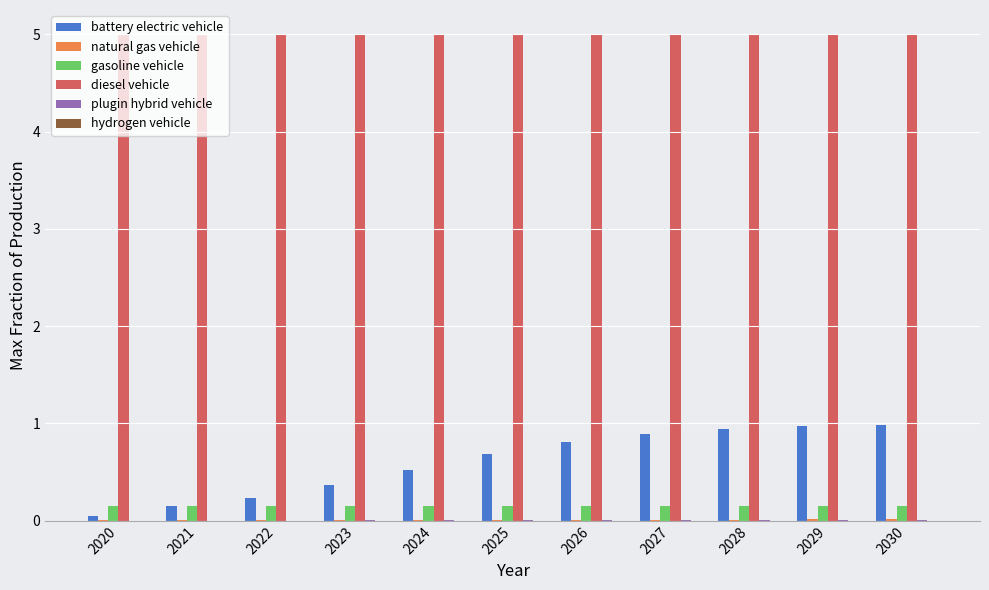

What is the spread (max minus min) of values at 2030?

5.0